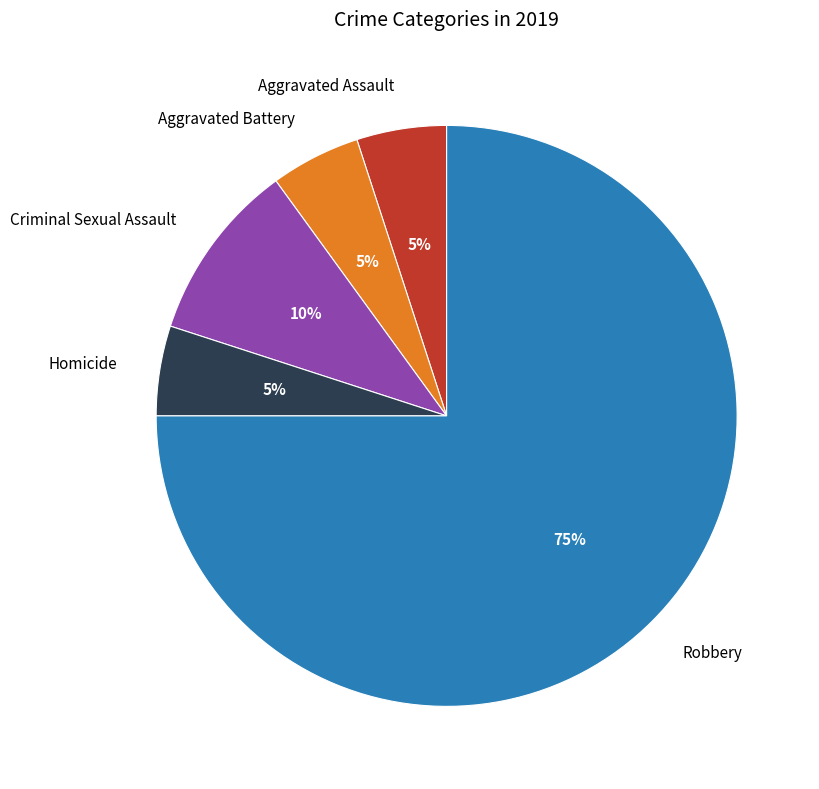

To the nearest percent, what portion does Aggravated Assault represent?

5%